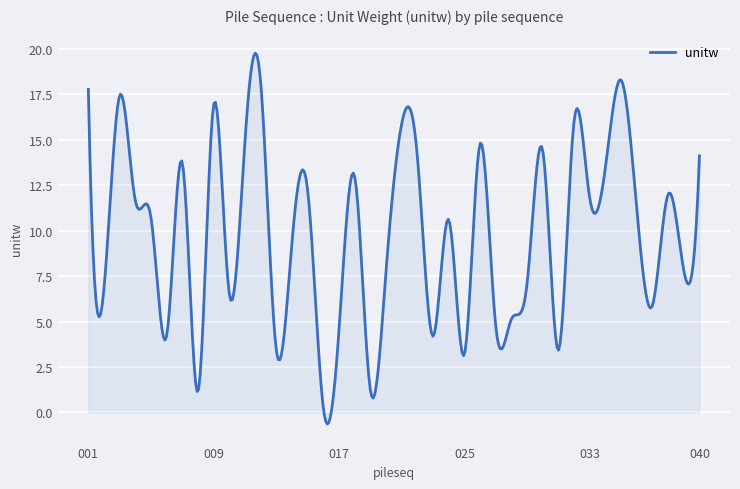

What is the greatest value displayed?

19.8